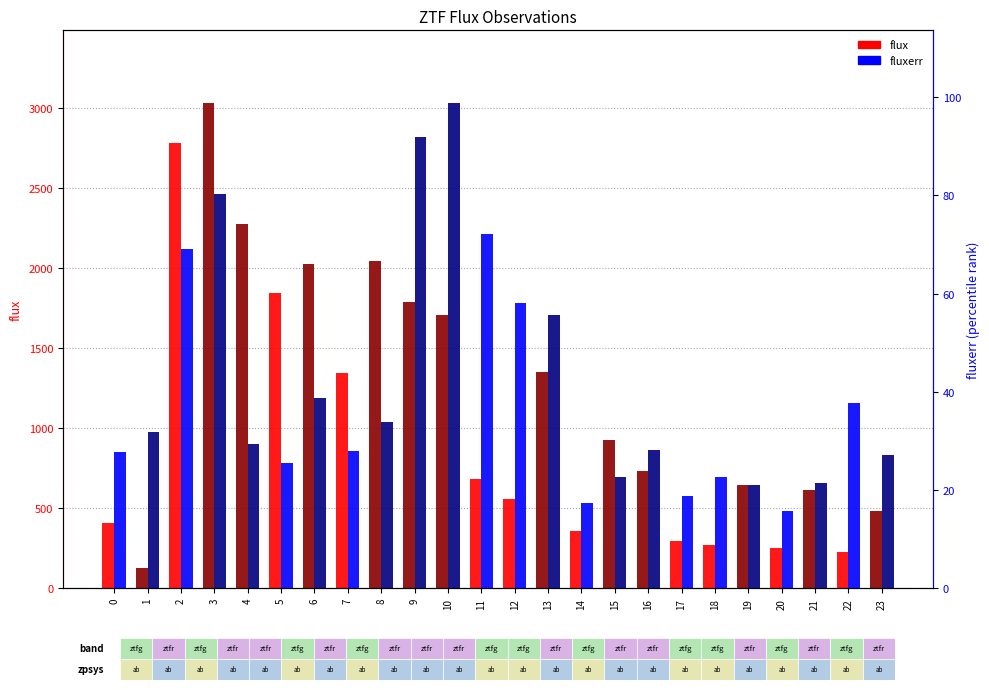

Between 11 and 9, which is larger?

9